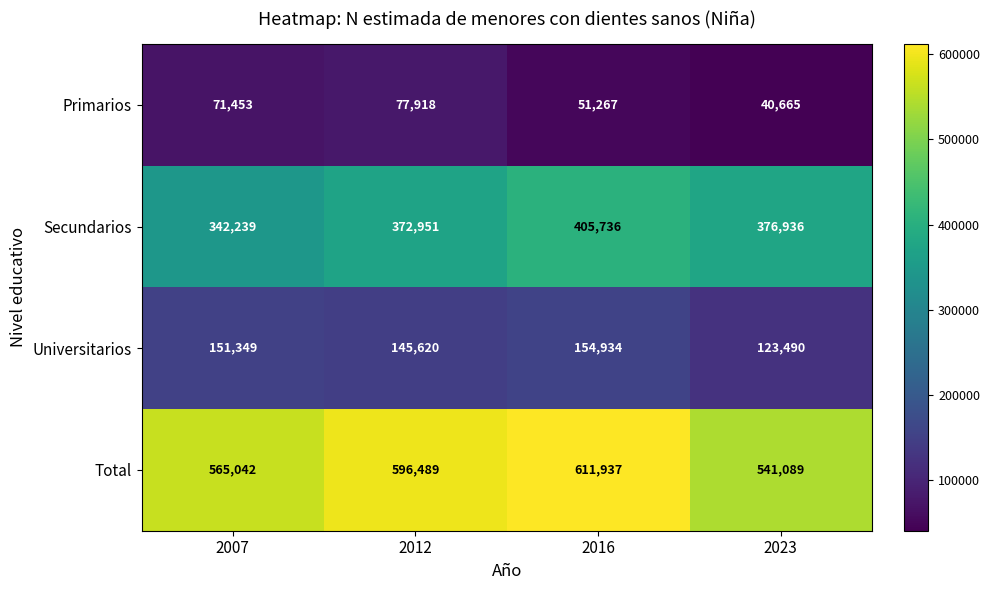

The value of Total at 2012 is 596489. True or false?

True